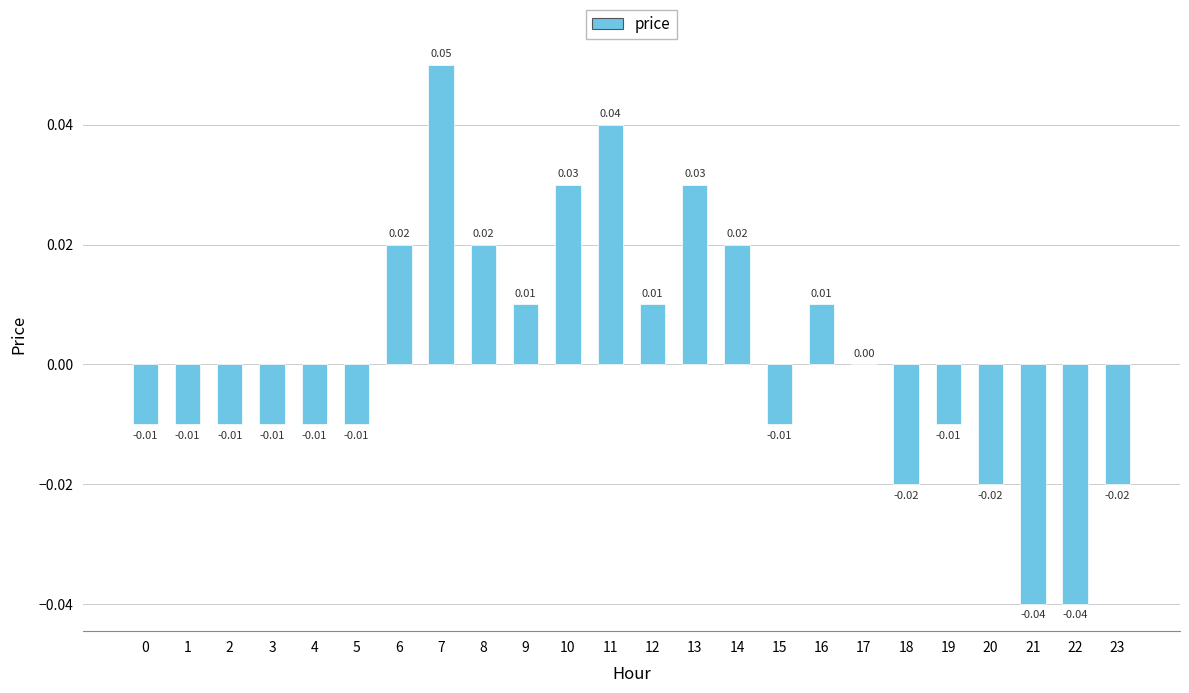

Which has a higher value, 1 or 17?

17